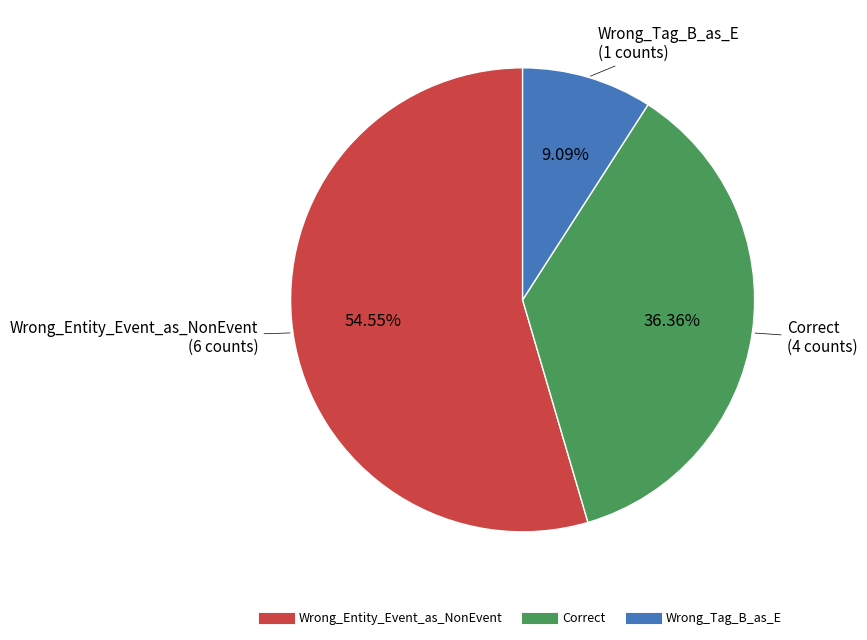

Do Correct and Wrong_Tag_B_as_E together represent more than half of the pie?

No